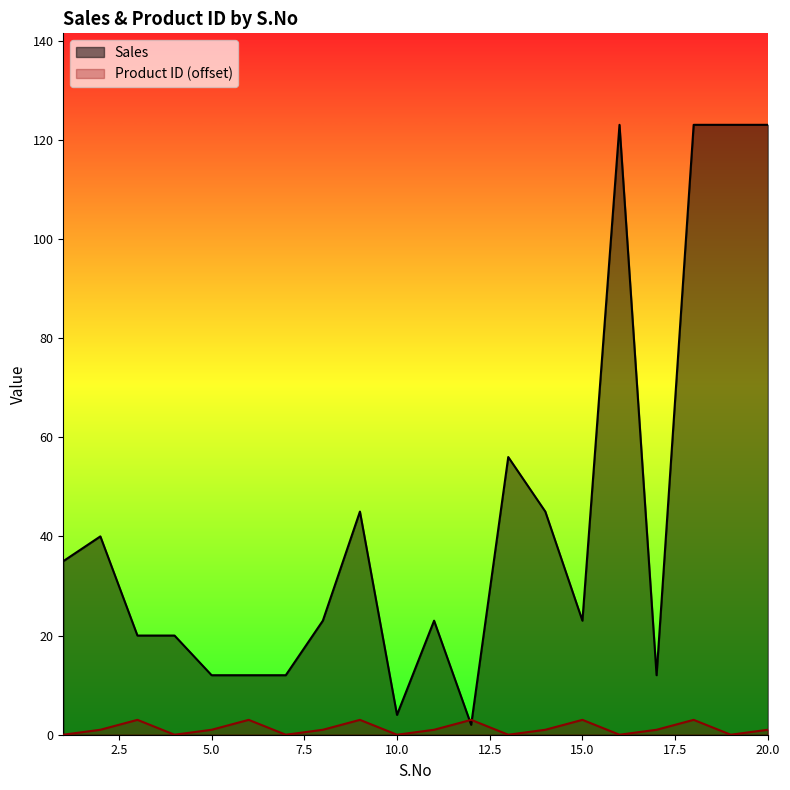

True or false: Product ID has a value of 3 at 15.

True